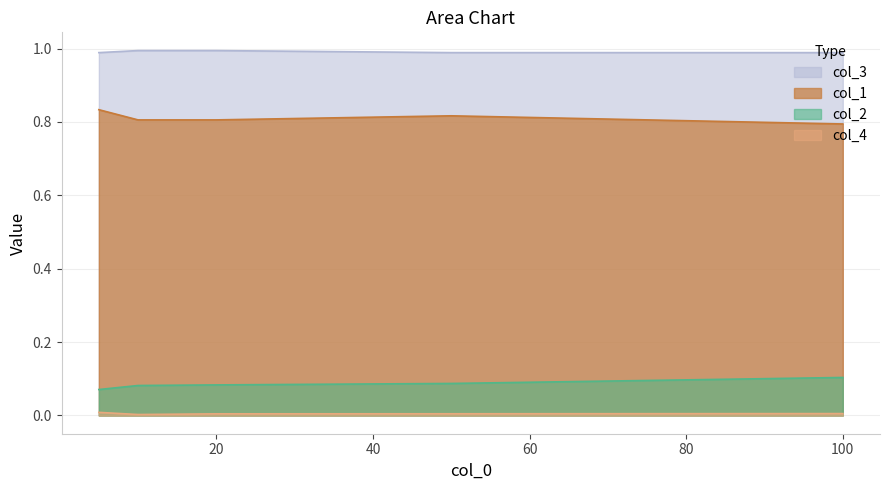

Which series has the largest total across all categories?

col_3